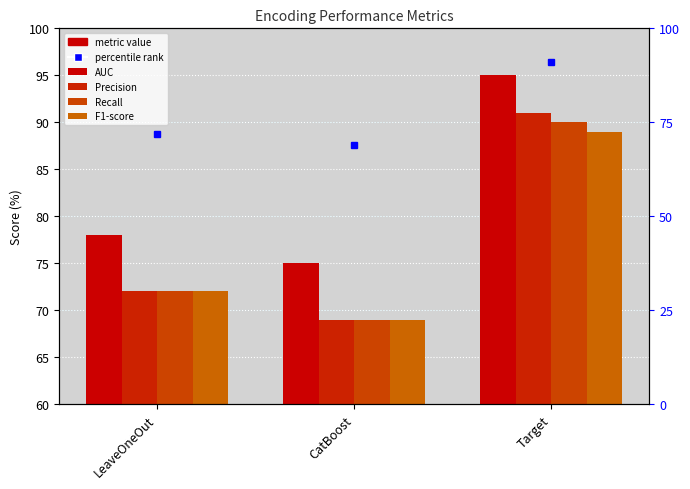

At which category does the chart reach its minimum across all series?

CatBoost